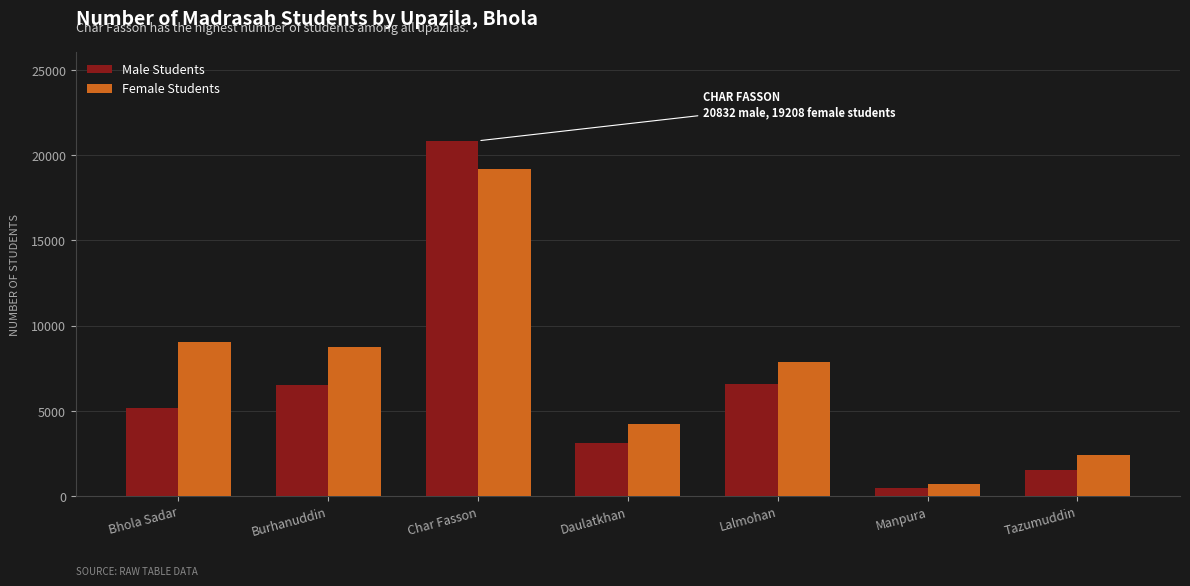

Which series has the largest total across all categories?

Female Students